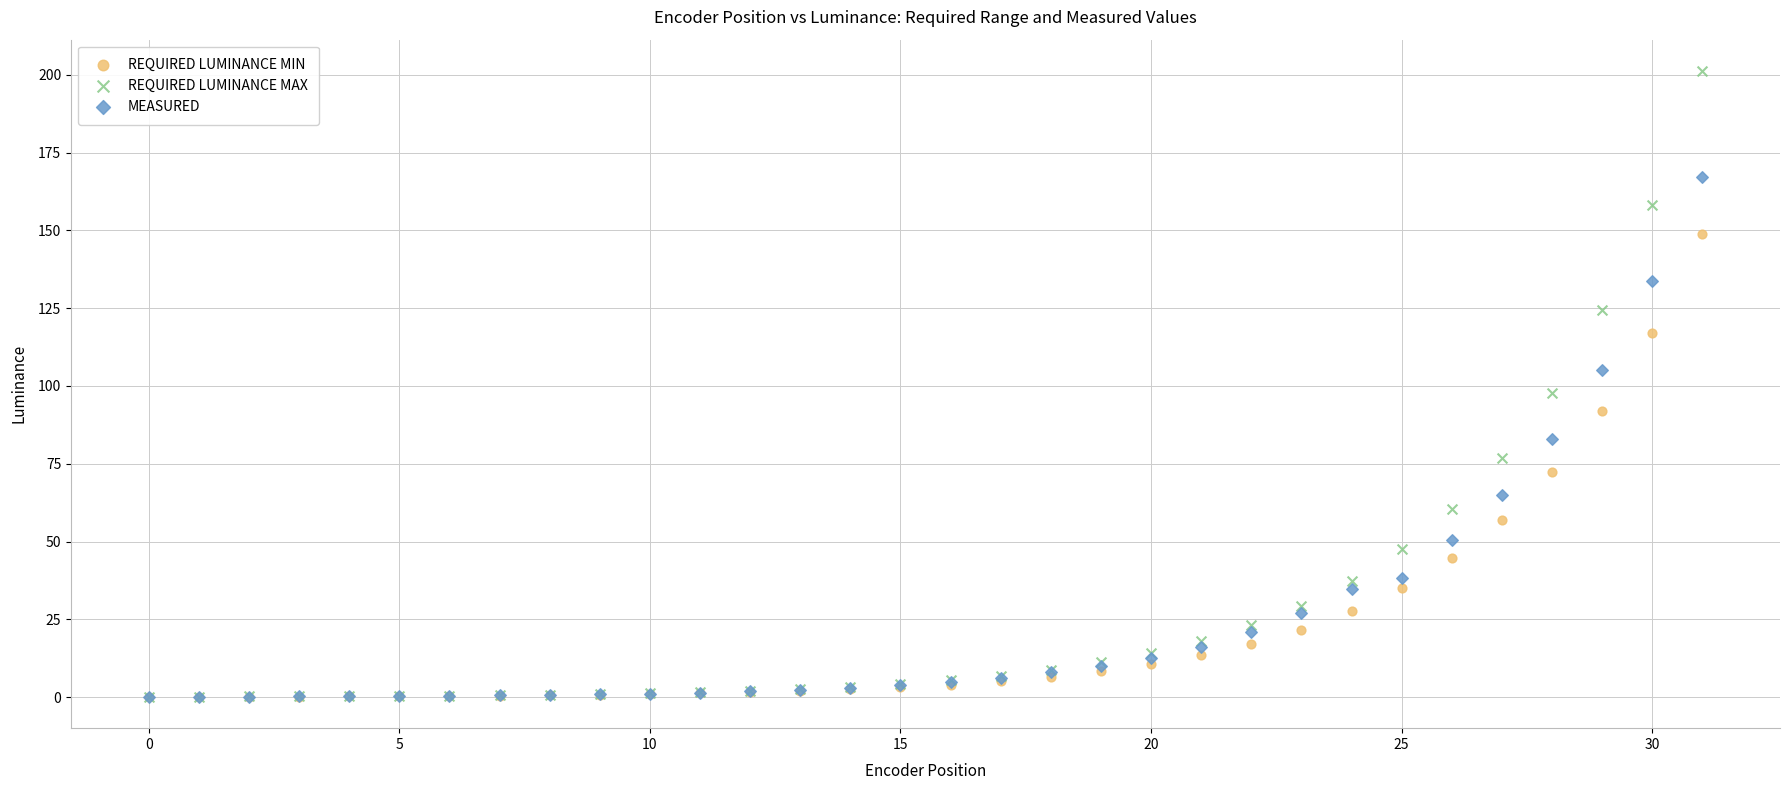

Across all series, what Y value is closest to 100?

97.7